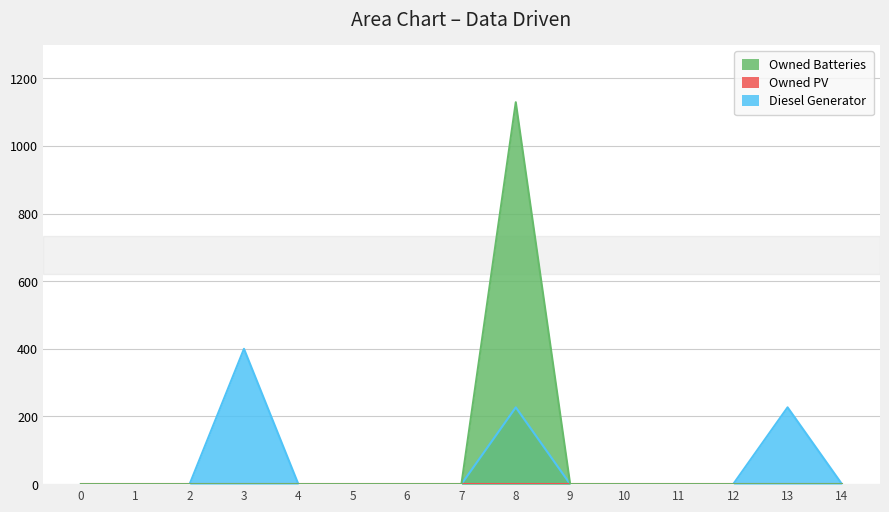

Is the value of Diesel Generator at 5 greater than the value of Owned Batteries at 1?

No